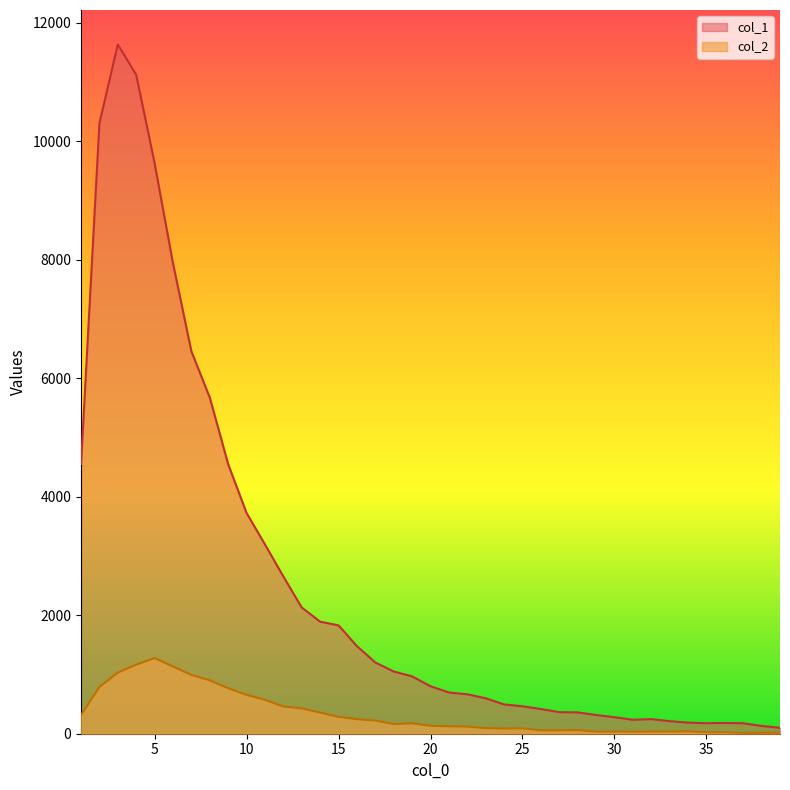

Which category has the highest value in the col_1 series?

3